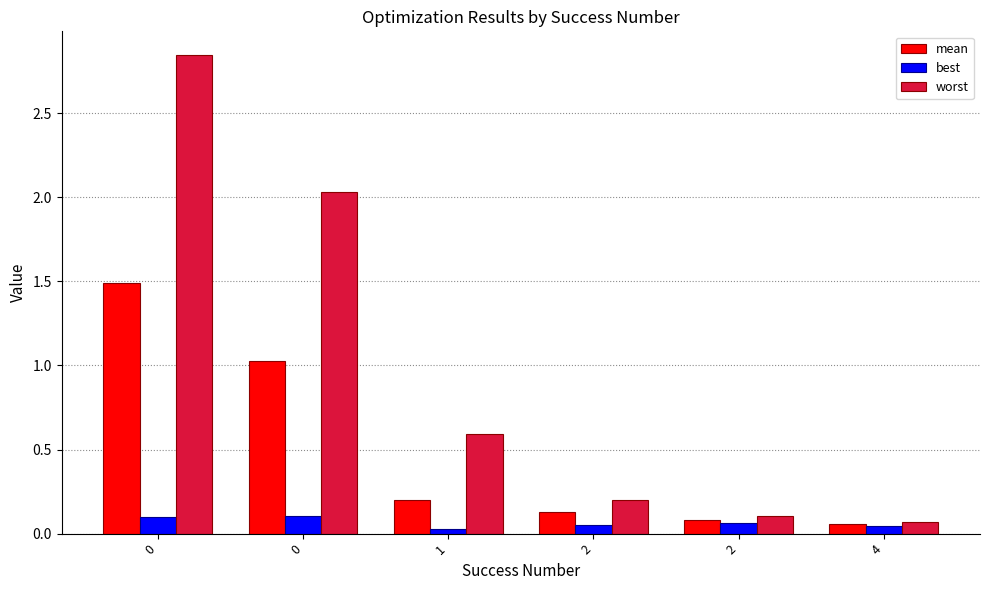

What is the difference between the maximum and second lowest values in the best series?

0.1